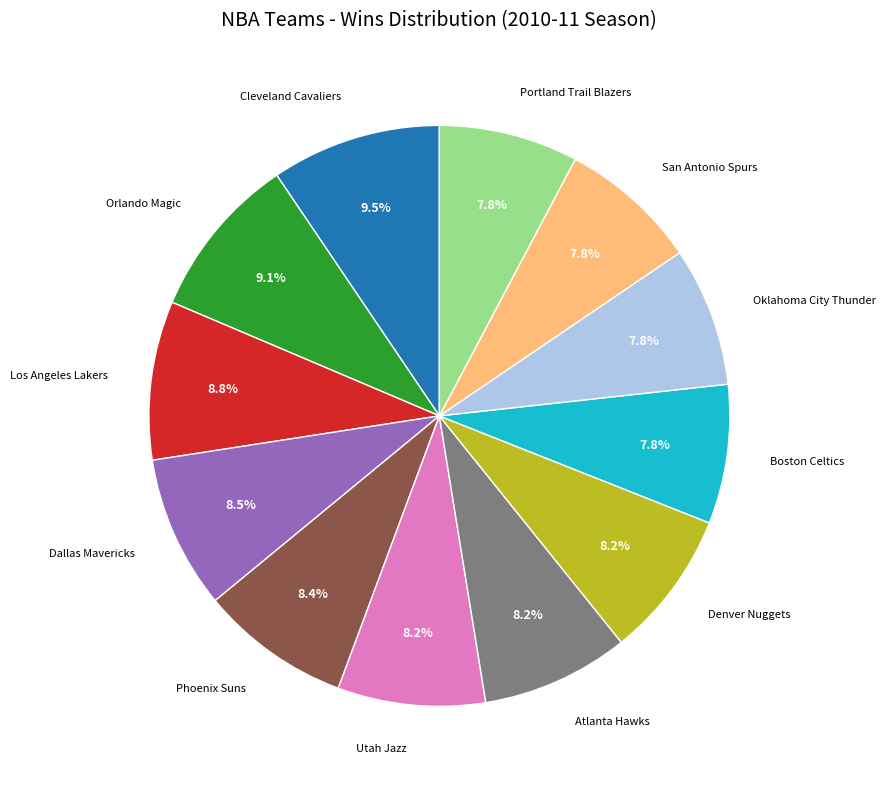

Does any single category account for the majority?

No